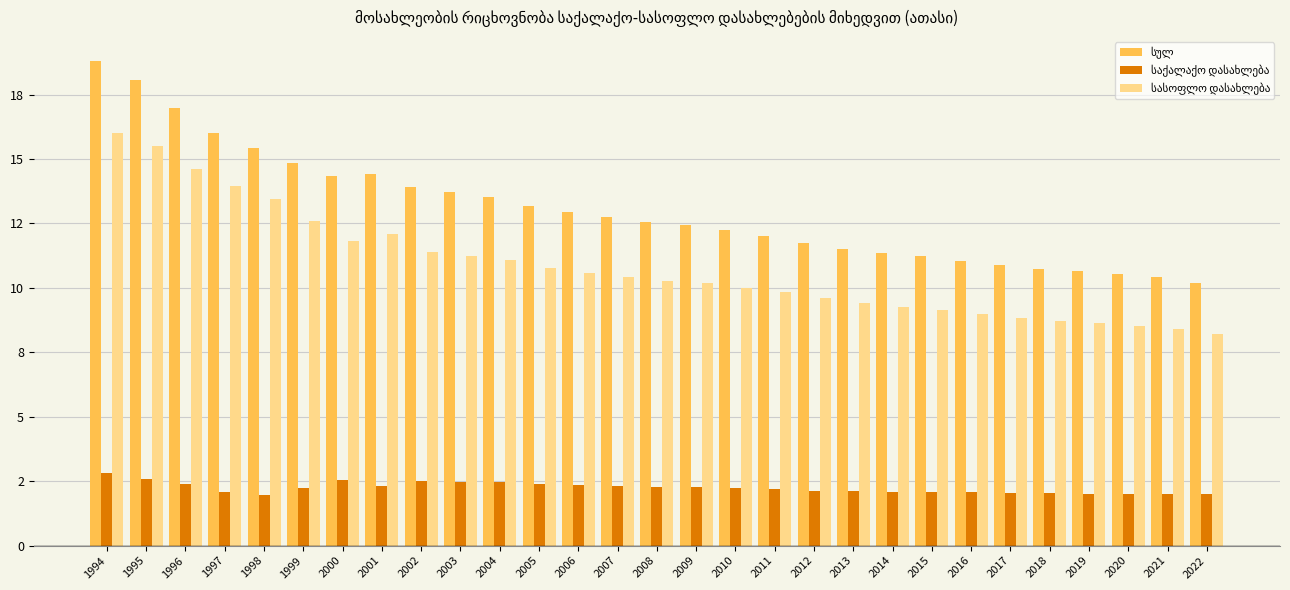

Is the value of სასოფლო დასახლება at 1998 greater than the value of საქალაქო დასახლება at 2019?

Yes